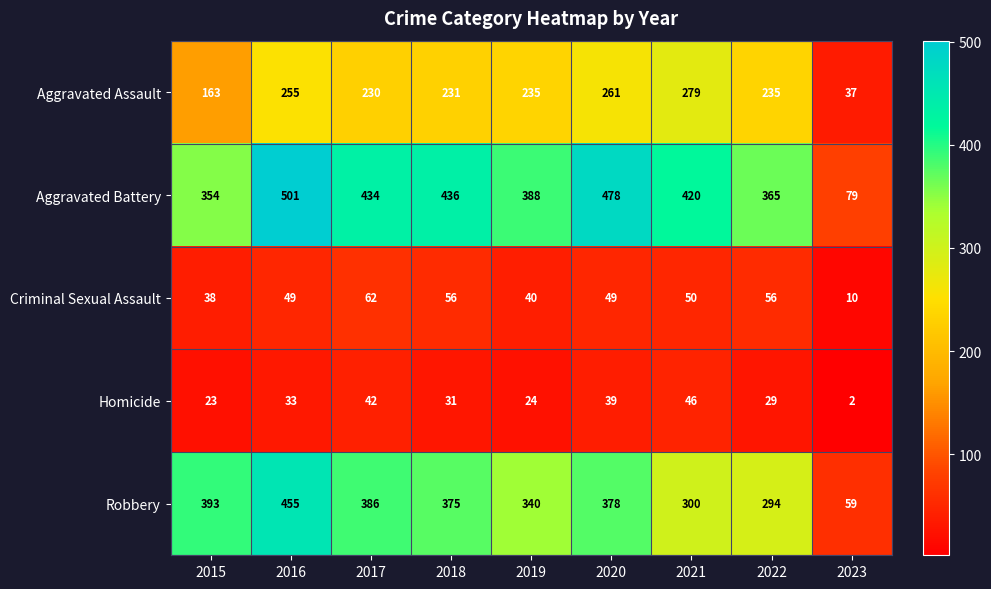

Is it true that Homicide equals 24 at 2019?

True